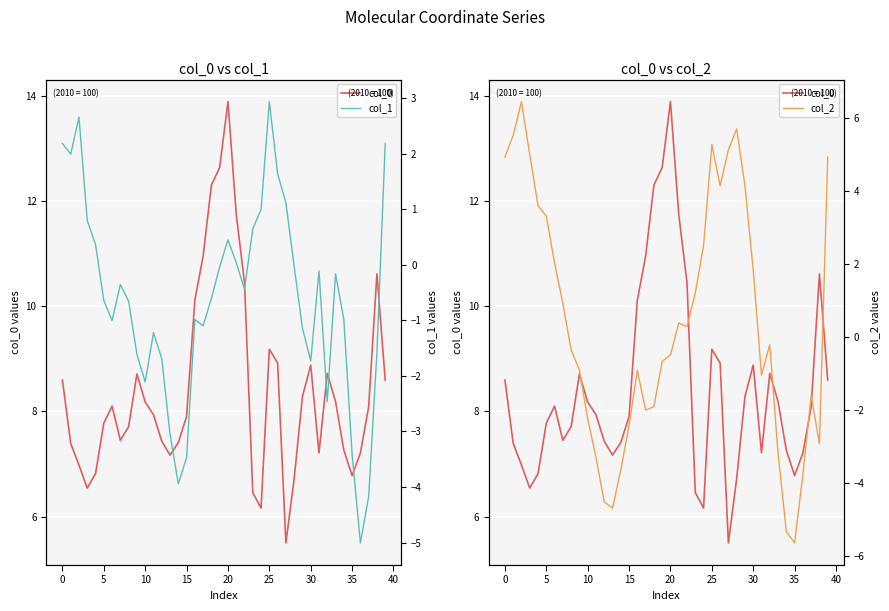

True or false: col_2 and col_0 intersect in this chart.

False